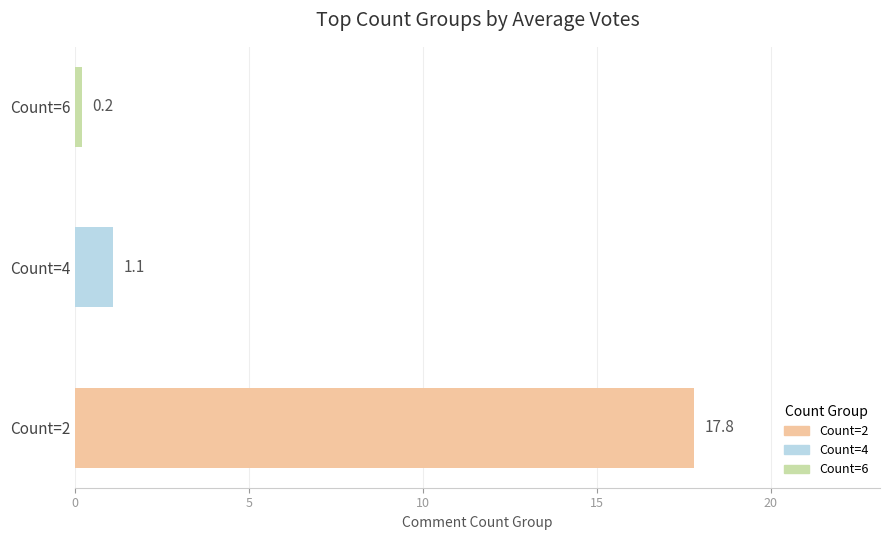

The chart shows a value of 0.2 at Count=6. True or false?

True